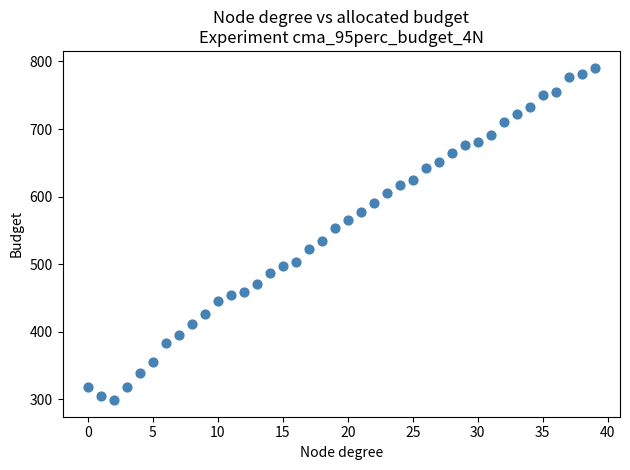

What is the range of Y values (max minus min)?

492